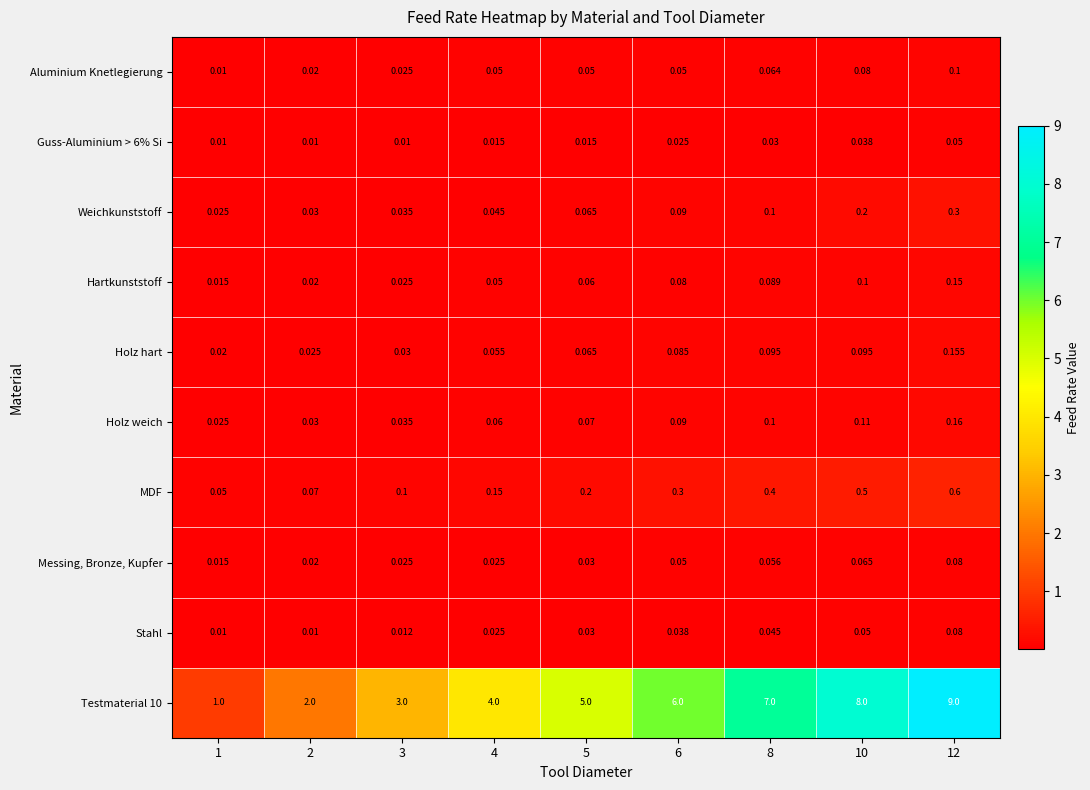

Is the value of MDF at 6 greater than the value of Testmaterial 10 at 8?

No